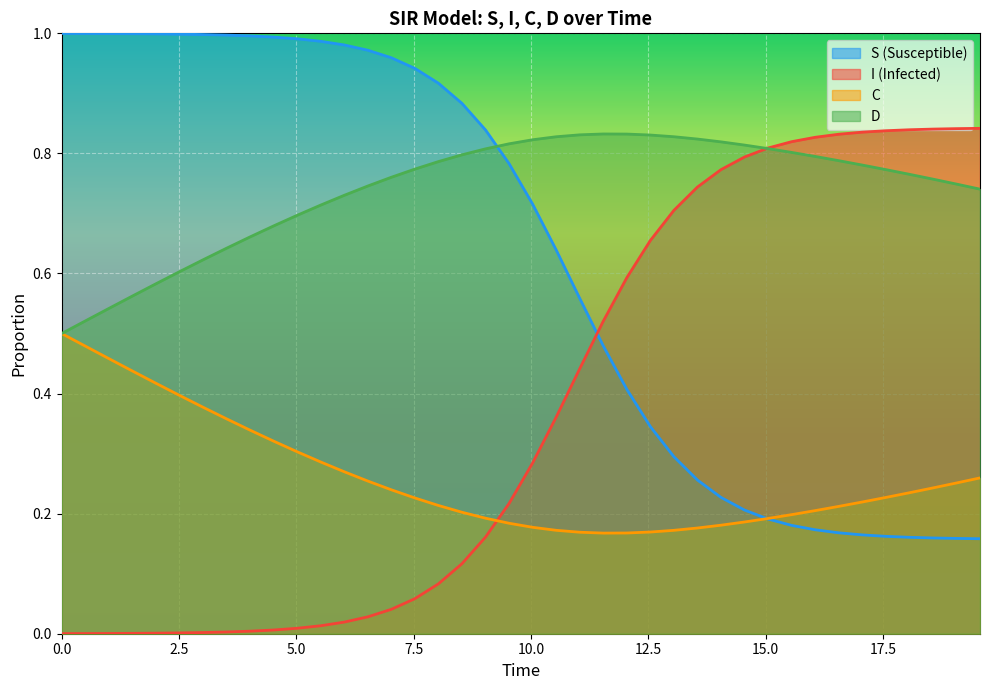

How many times do S and D cross each other?

1